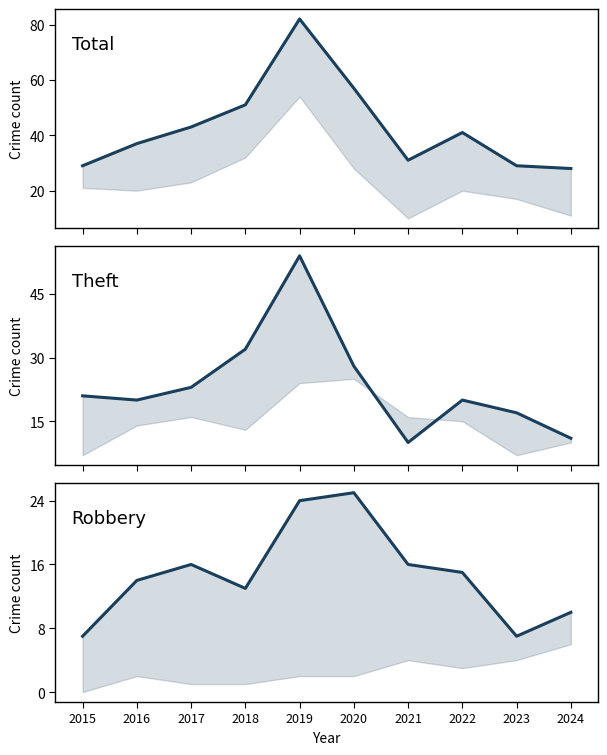

Read the Robbery value at 2018, to the nearest 5.

15